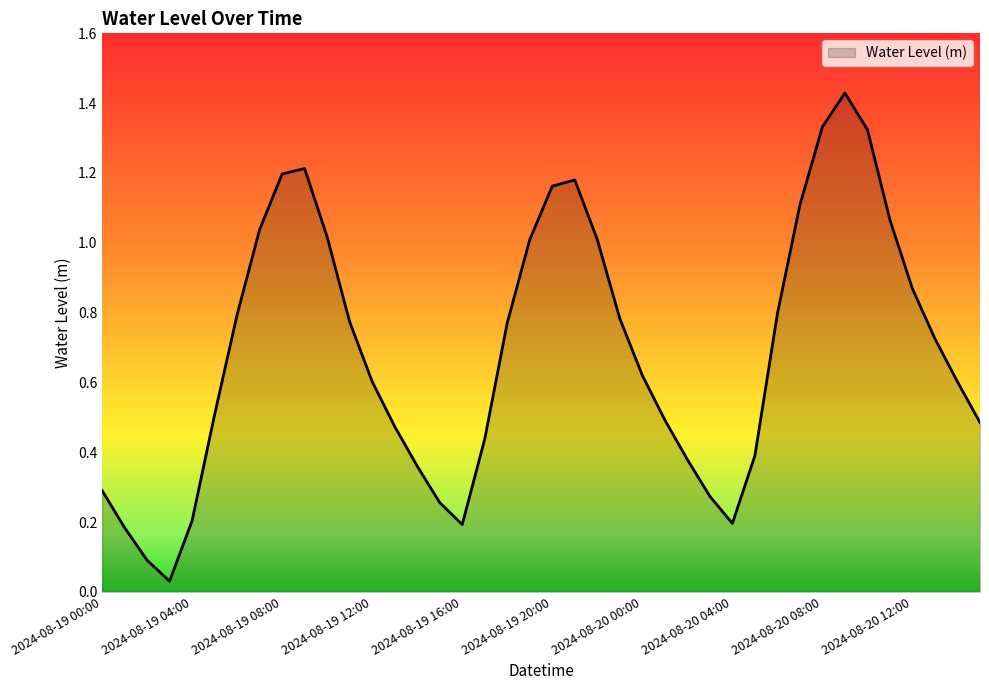

Reading left to right, list all the values displayed in this chart.

0.3	0.2	0.1	0.0	0.2	0.5	0.8	1.0	1.2	1.2	1.0	0.8	0.6	0.5	0.4	0.3	0.2	0.4	0.8	1.0	1.2	1.2	1.0	0.8	0.6	0.5	0.4	0.3	0.2	0.4	0.8	1.1	1.3	1.4	1.3	1.1	0.9	0.7	0.6	0.5